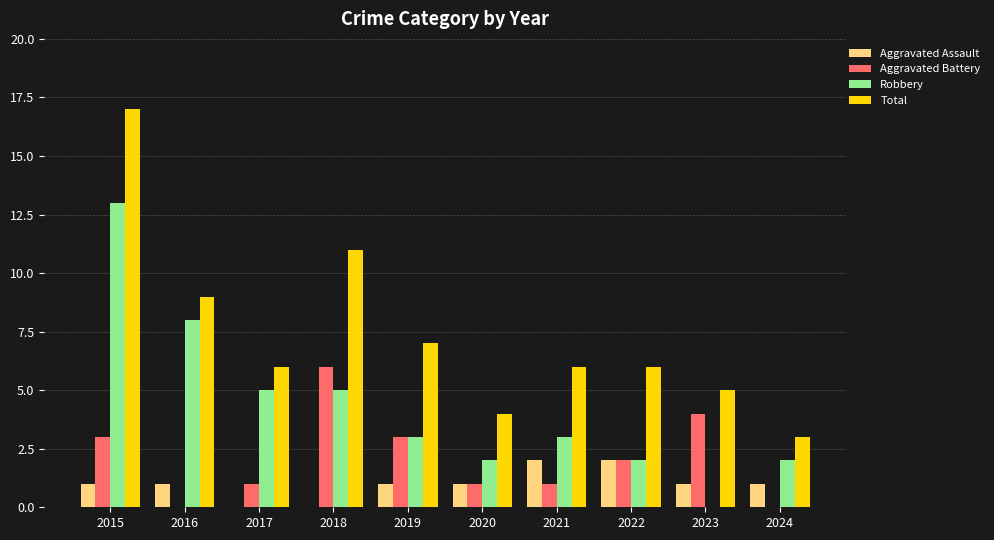

What is the maximum value shown in the chart?

17